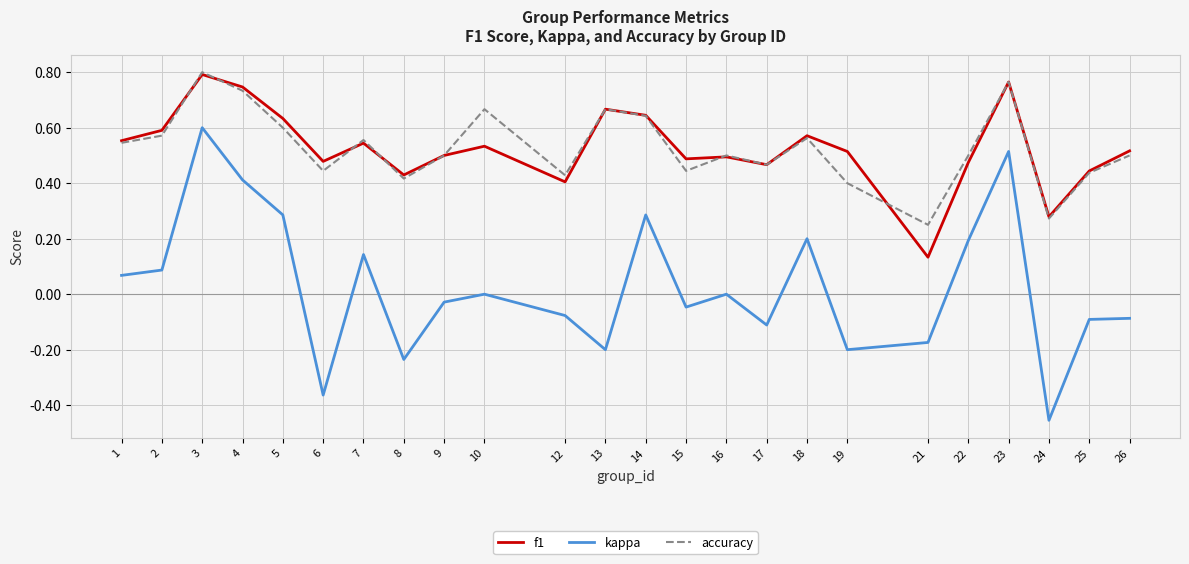

True or false: f1 and kappa cross at least once.

False